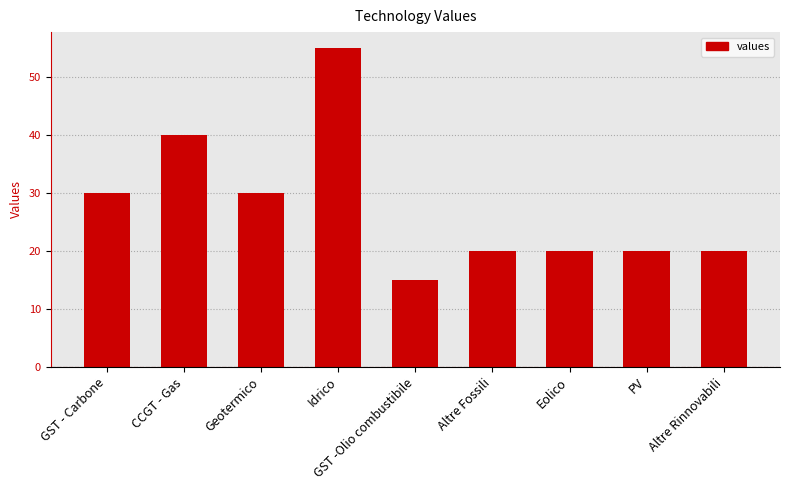

What is the label of the 3rd bar from the right?

Eolico